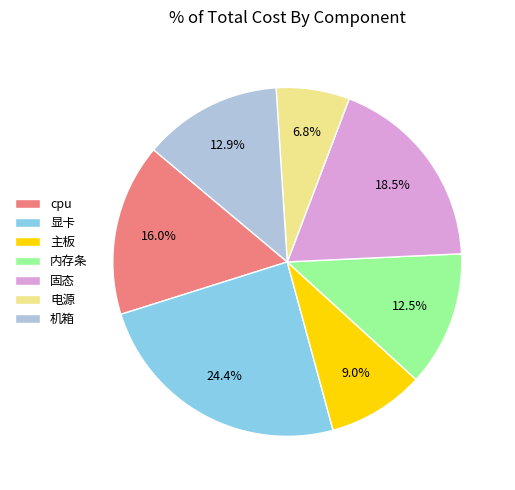

Does any single category account for the majority?

No